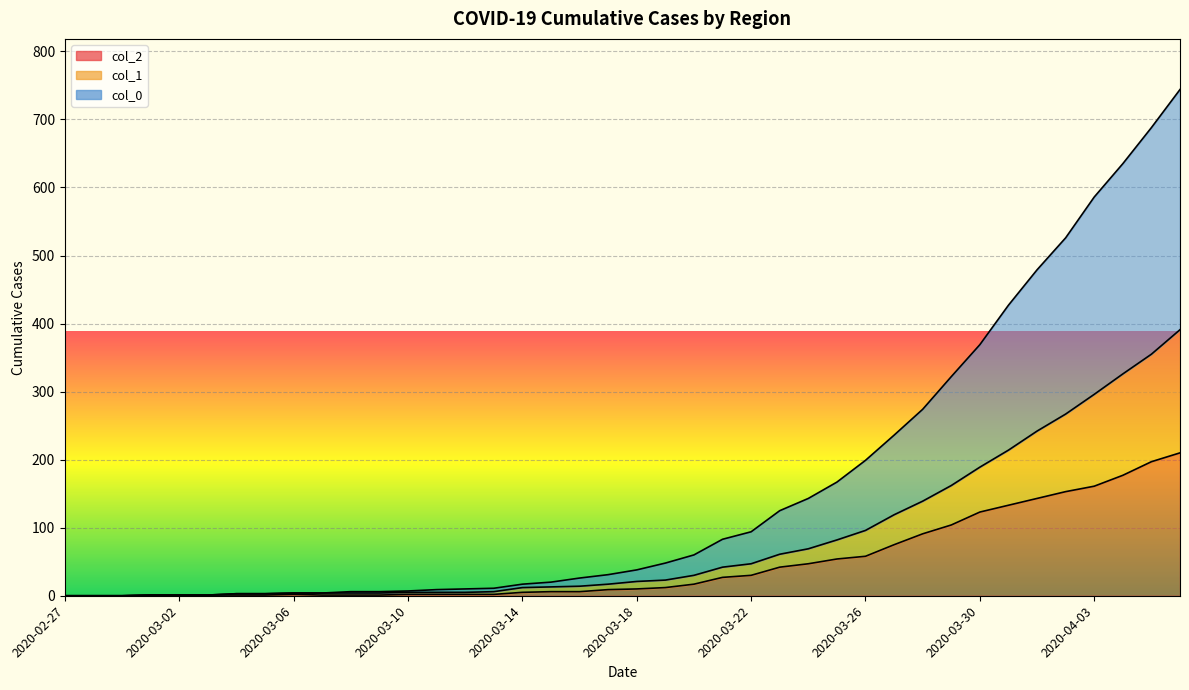

Which series changed the most between 2020-03-11 and 2020-03-31?

col_0